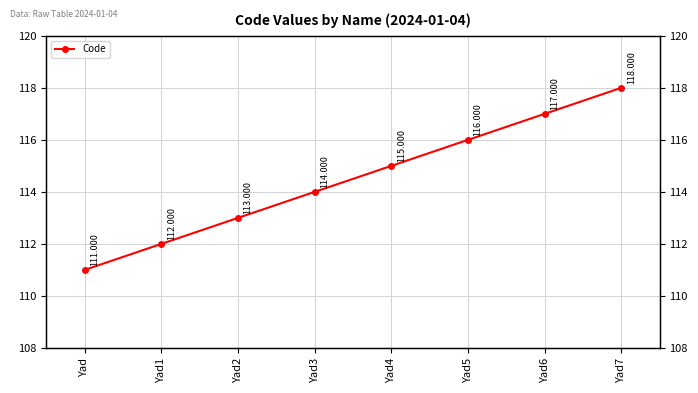

What is the label of the 6th point from the left?

Yad5